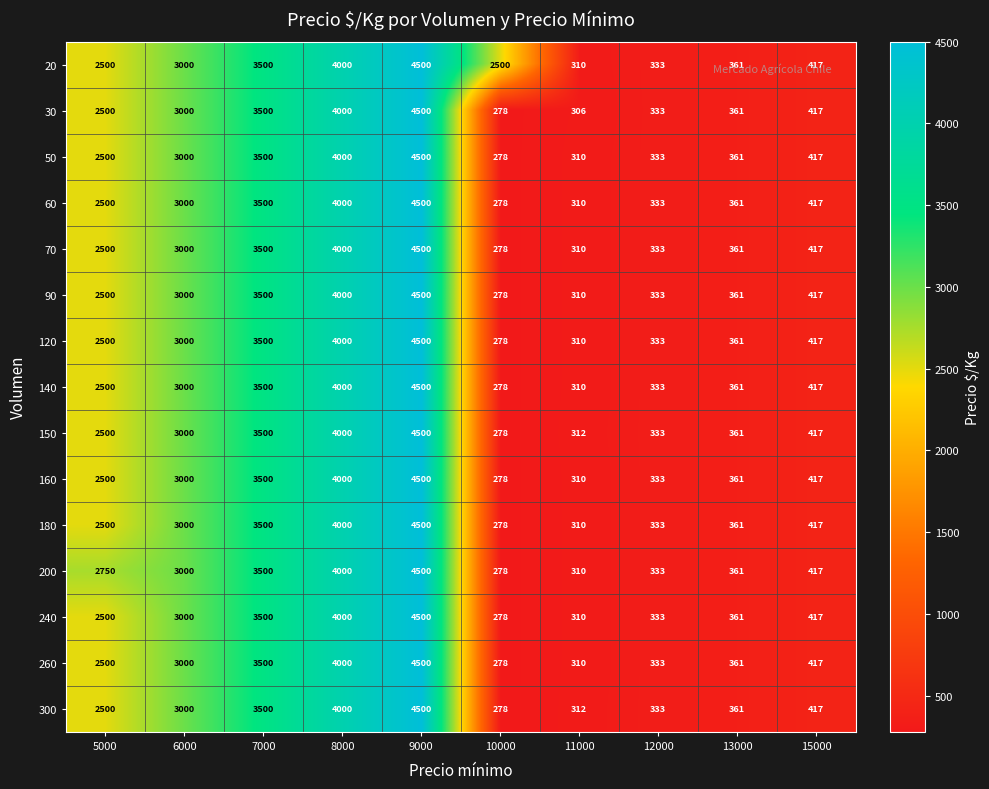

What is the spread (max minus min) of values at 11000?

6